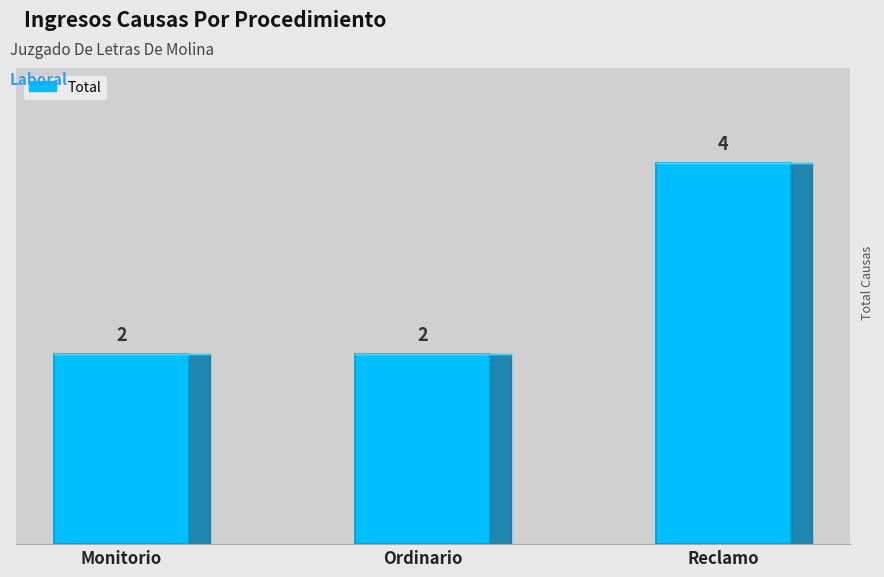

The chart shows a value of 2 at Reclamo. True or false?

False